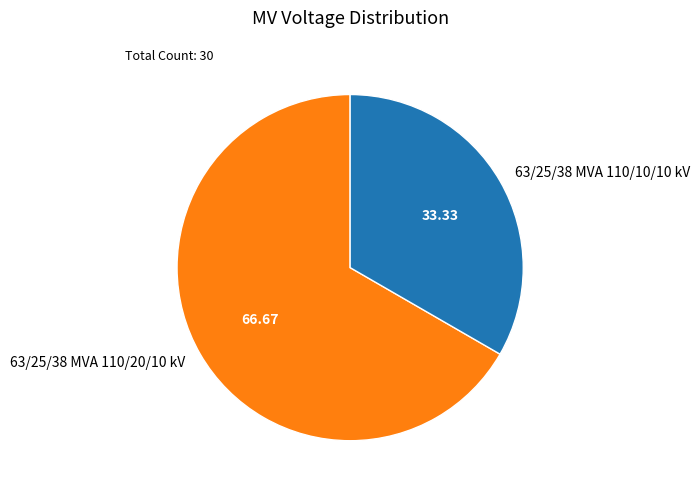

Is the sum of 63/25/38 MVA 110/10/10 kV and 63/25/38 MVA 110/20/10 kV greater than half?

Yes